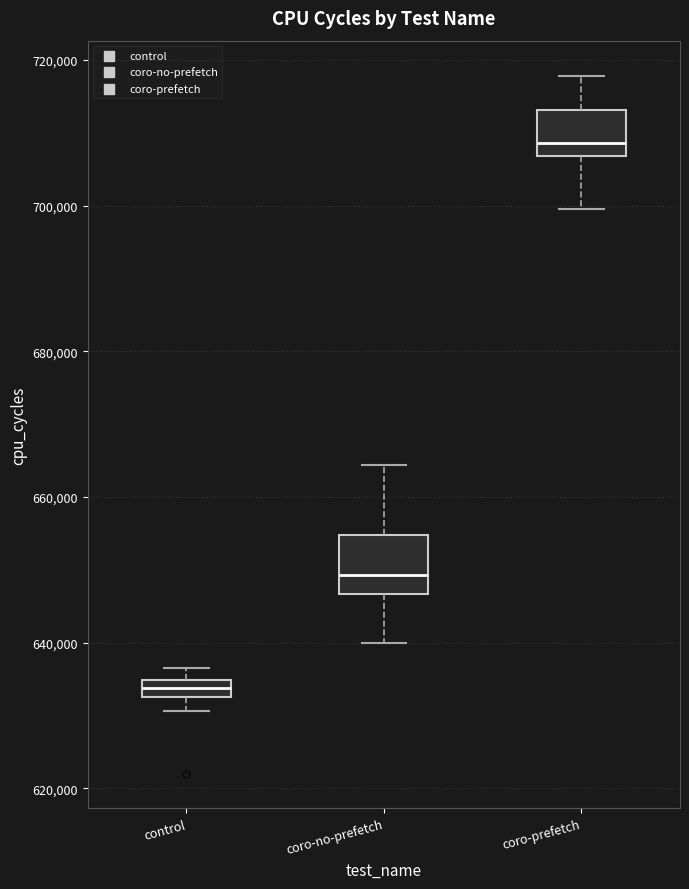

Which box's median line is the lowest?

control